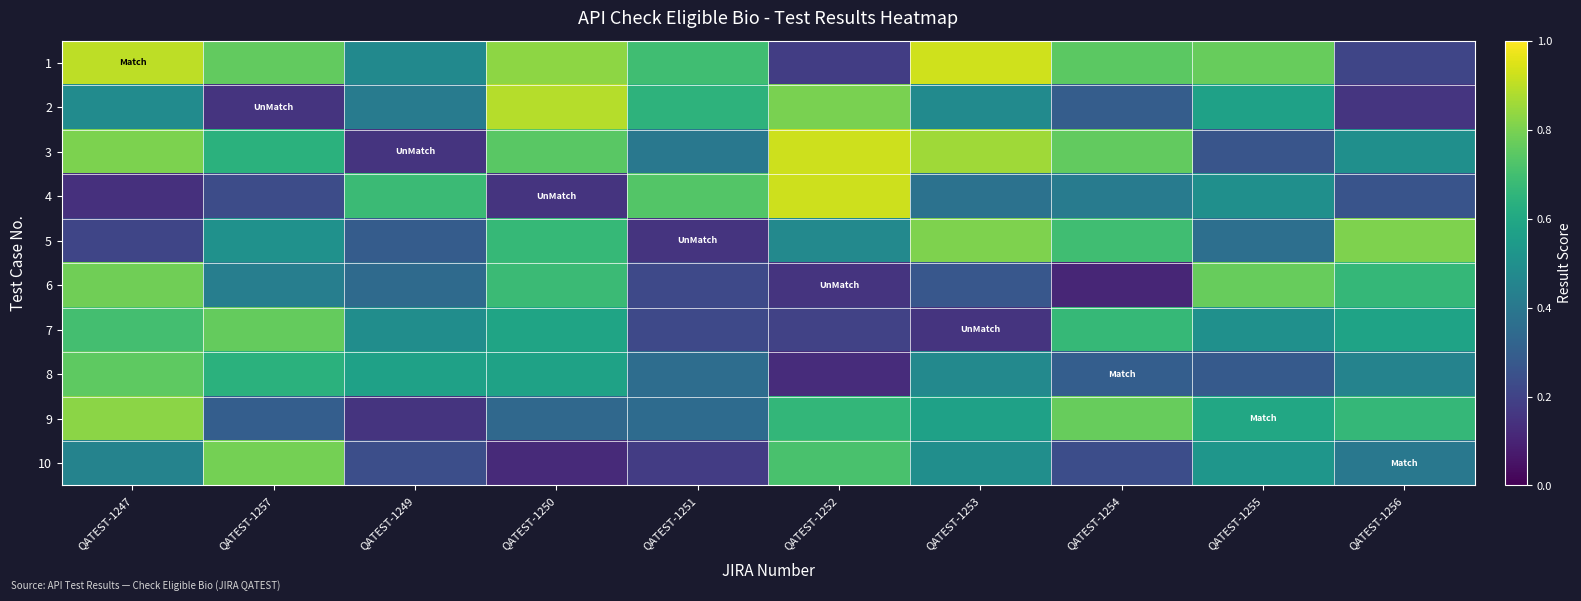

Reading left to right, what are all the values shown in this chart?

1: QATEST-1247=0.9	QATEST-1257=0.8	QATEST-1249=0.5	QATEST-1250=0.8	QATEST-1251=0.7	QATEST-1252=0.2	QATEST-1253=0.9	QATEST-1254=0.7	QATEST-1255=0.8	QATEST-1256=0.2
2: QATEST-1247=0.5	QATEST-1257=0.1	QATEST-1249=0.4	QATEST-1250=0.9	QATEST-1251=0.6	QATEST-1252=0.8	QATEST-1253=0.5	QATEST-1254=0.3	QATEST-1255=0.6	QATEST-1256=0.2
3: QATEST-1247=0.8	QATEST-1257=0.6	QATEST-1249=0.1	QATEST-1250=0.7	QATEST-1251=0.4	QATEST-1252=0.9	QATEST-1253=0.9	QATEST-1254=0.8	QATEST-1255=0.3	QATEST-1256=0.5
4: QATEST-1247=0.1	QATEST-1257=0.2	QATEST-1249=0.7	QATEST-1250=0.1	QATEST-1251=0.7	QATEST-1252=0.9	QATEST-1253=0.4	QATEST-1254=0.4	QATEST-1255=0.5	QATEST-1256=0.3
5: QATEST-1247=0.2	QATEST-1257=0.5	QATEST-1249=0.3	QATEST-1250=0.7	QATEST-1251=0.1	QATEST-1252=0.5	QATEST-1253=0.8	QATEST-1254=0.7	QATEST-1255=0.4	QATEST-1256=0.8
6: QATEST-1247=0.8	QATEST-1257=0.4	QATEST-1249=0.3	QATEST-1250=0.7	QATEST-1251=0.2	QATEST-1252=0.1	QATEST-1253=0.3	QATEST-1254=0.1	QATEST-1255=0.8	QATEST-1256=0.7
7: QATEST-1247=0.7	QATEST-1257=0.8	QATEST-1249=0.5	QATEST-1250=0.6	QATEST-1251=0.2	QATEST-1252=0.2	QATEST-1253=0.1	QATEST-1254=0.7	QATEST-1255=0.5	QATEST-1256=0.6
8: QATEST-1247=0.8	QATEST-1257=0.6	QATEST-1249=0.6	QATEST-1250=0.6	QATEST-1251=0.4	QATEST-1252=0.1	QATEST-1253=0.5	QATEST-1254=0.3	QATEST-1255=0.3	QATEST-1256=0.4
9: QATEST-1247=0.8	QATEST-1257=0.3	QATEST-1249=0.1	QATEST-1250=0.3	QATEST-1251=0.3	QATEST-1252=0.7	QATEST-1253=0.6	QATEST-1254=0.8	QATEST-1255=0.6	QATEST-1256=0.7
10: QATEST-1247=0.4	QATEST-1257=0.8	QATEST-1249=0.2	QATEST-1250=0.1	QATEST-1251=0.2	QATEST-1252=0.7	QATEST-1253=0.5	QATEST-1254=0.2	QATEST-1255=0.5	QATEST-1256=0.4